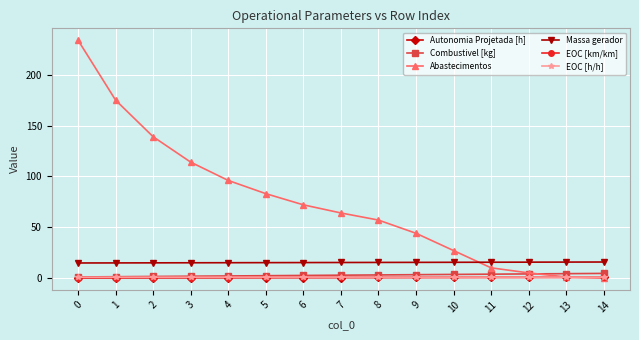

True or false: EOC [km/km] and Massa gerador intersect in this chart.

False